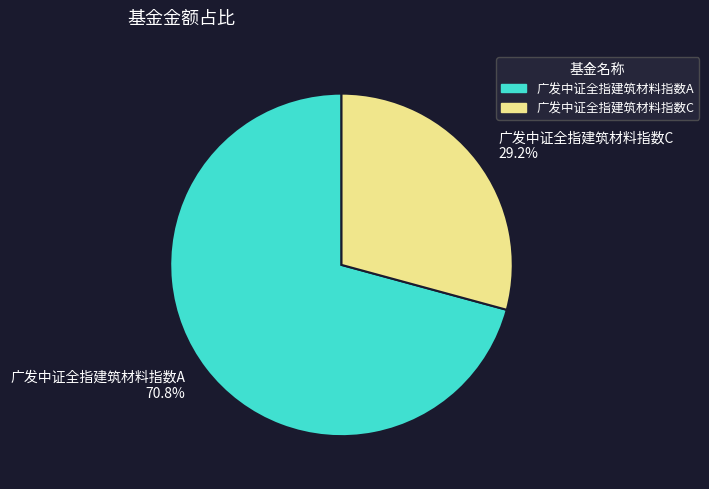

Approximately how many times larger is the value at 广发中证全指建筑材料指数A compared to 广发中证全指建筑材料指数C?

2.4